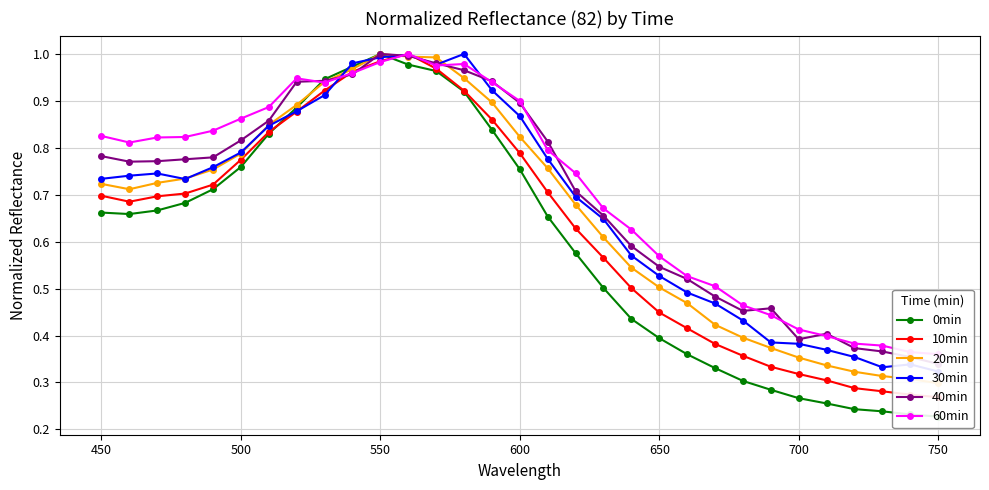

The 0min series shows 0.3 at 550. True or false?

False